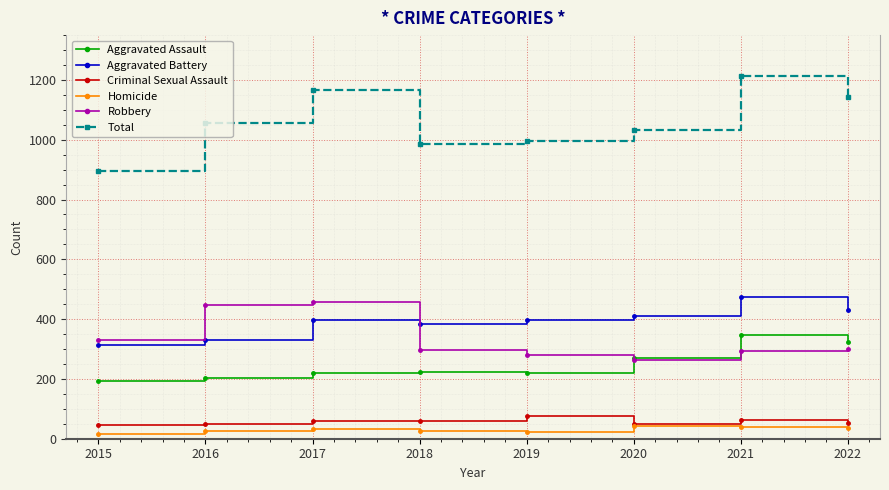

What is the sum of all Robbery values?

2667